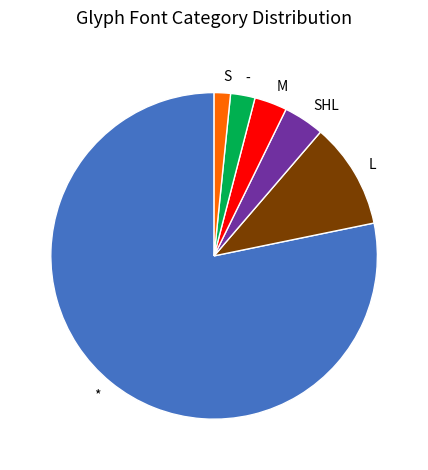

Is there any slice that represents more than half of the pie?

Yes